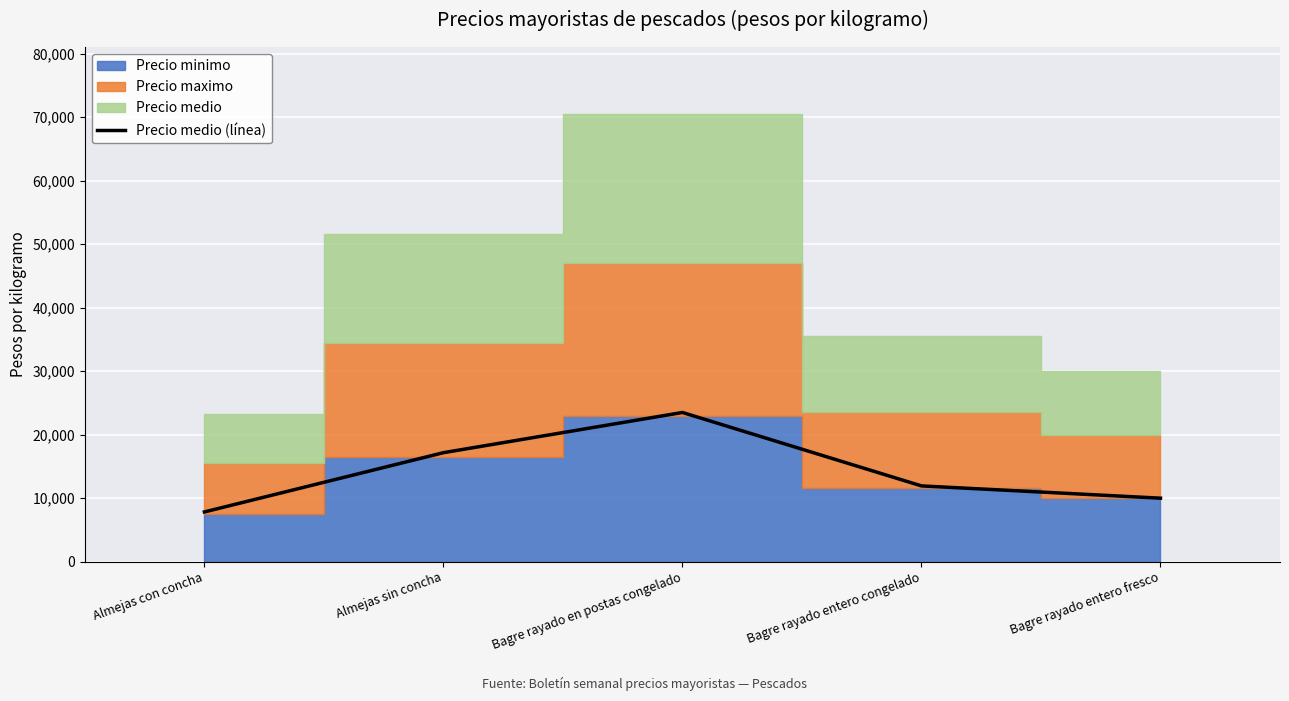

How many lines are shown in the chart?

1